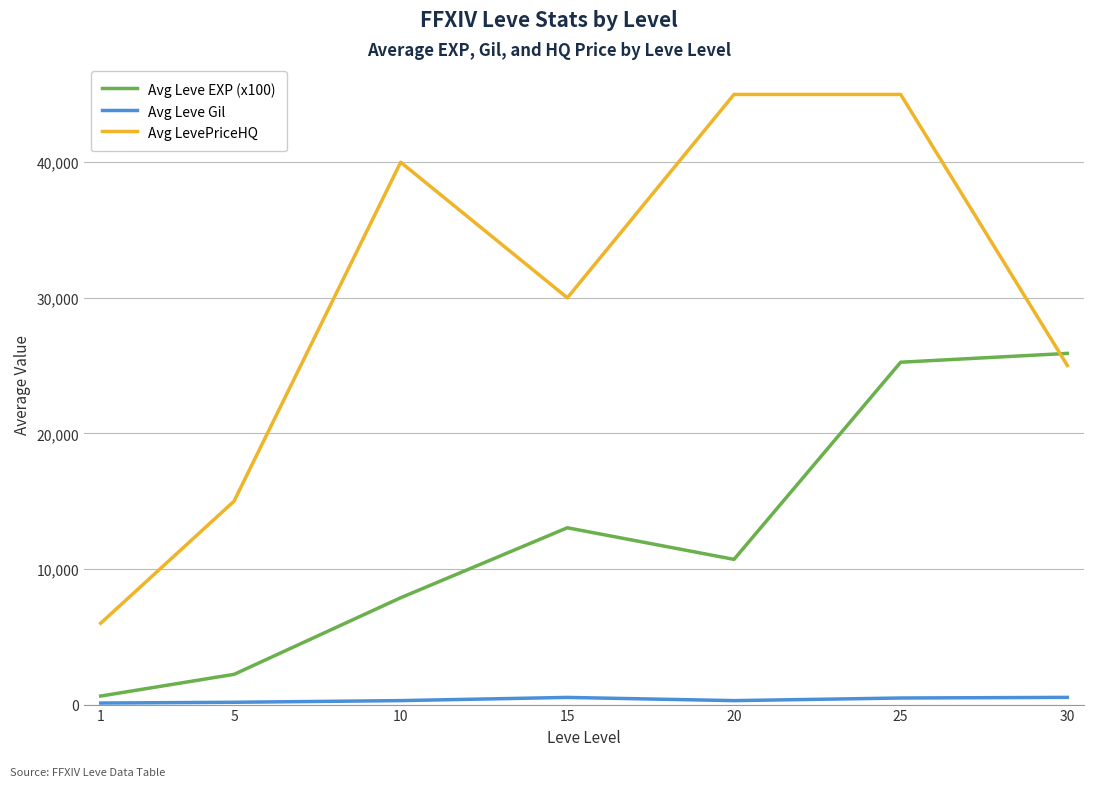

What value does the Avg Leve EXP (x100) series have at 10?

7880